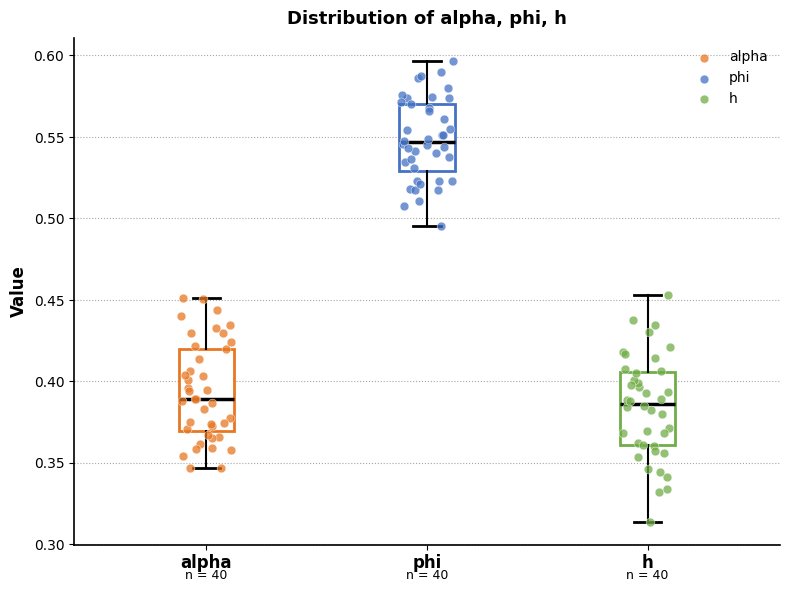

Reading left to right, read every box against the y-axis: the position of its median line, the range the box covers, and the ends of its whiskers. The values are not printed on the chart, so give them approximately, as read against the axis.

alpha: median 0.390, box 0.370 to 0.420, whiskers 0.345 to 0.450
phi: median 0.545, box 0.530 to 0.570, whiskers 0.495 to 0.595
h: median 0.385, box 0.360 to 0.405, whiskers 0.315 to 0.455